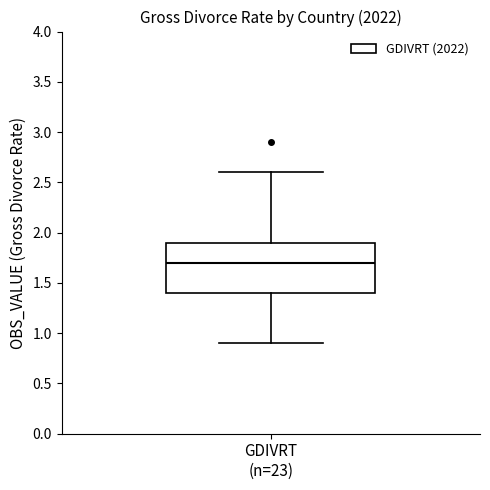

Where is the upper edge of the box for GDIVRT (n=23) on the y-axis? The values are not printed on the chart, so give them approximately, as read against the axis.

1.9